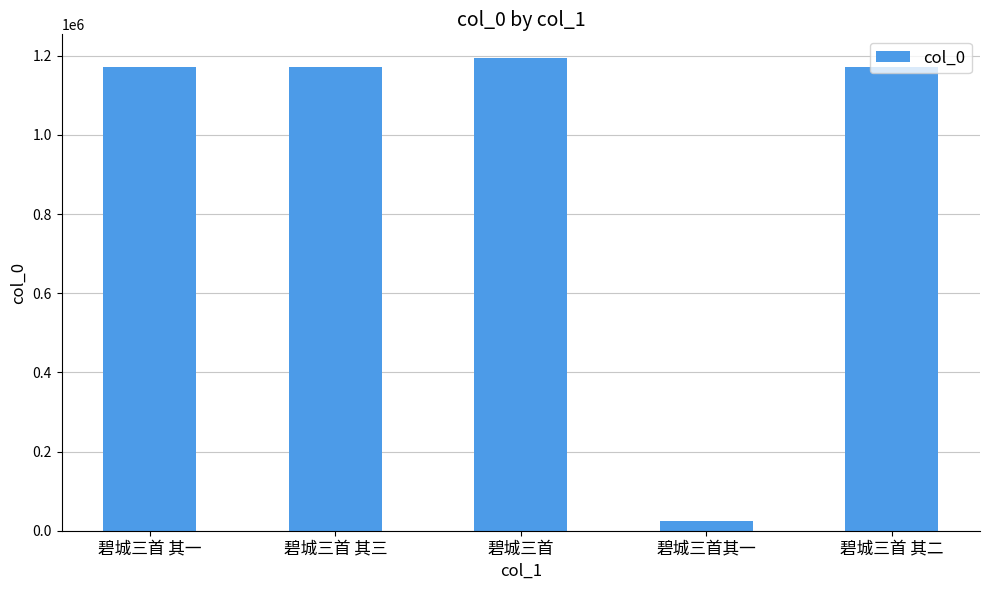

Is it true that the value at 碧城三首 其二 is 1171188?

True